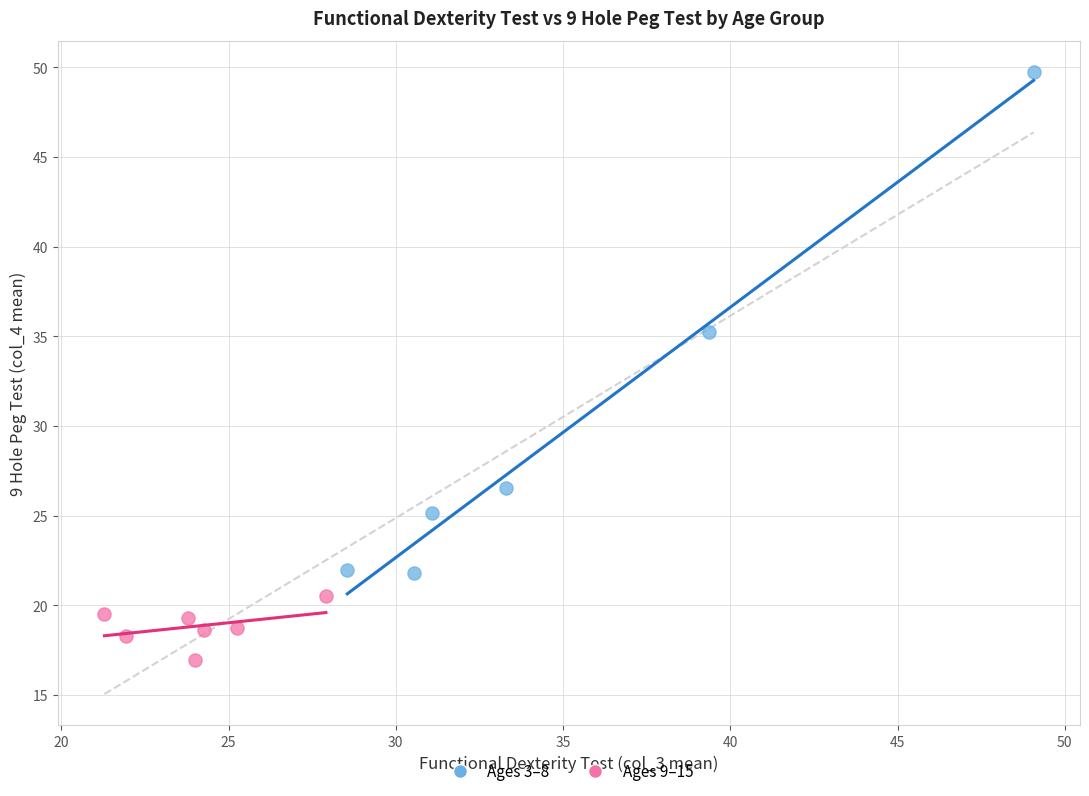

Which series contains the lowest Y value?

Ages 9–15